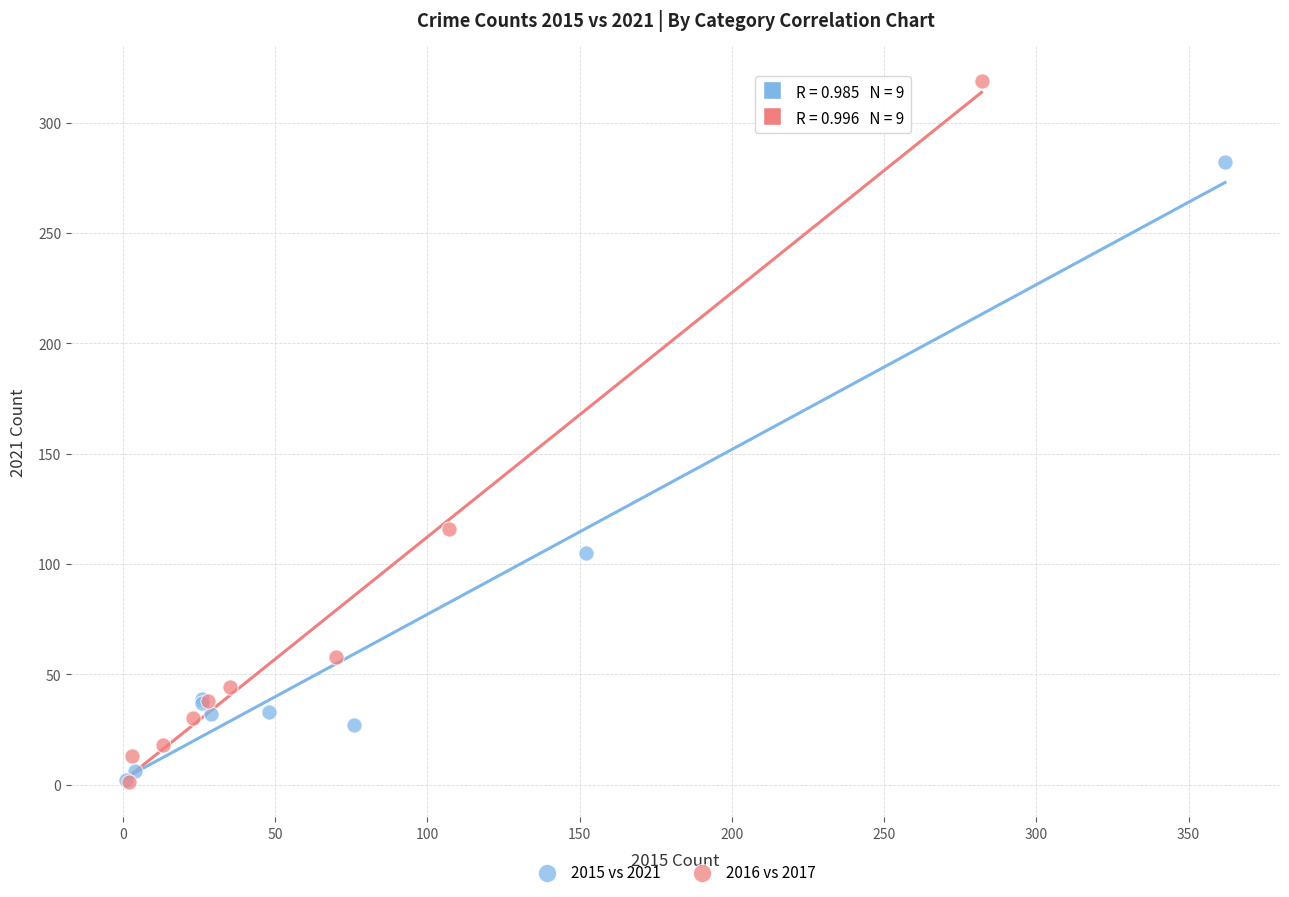

Which series contains the highest Y value?

2016 vs 2017